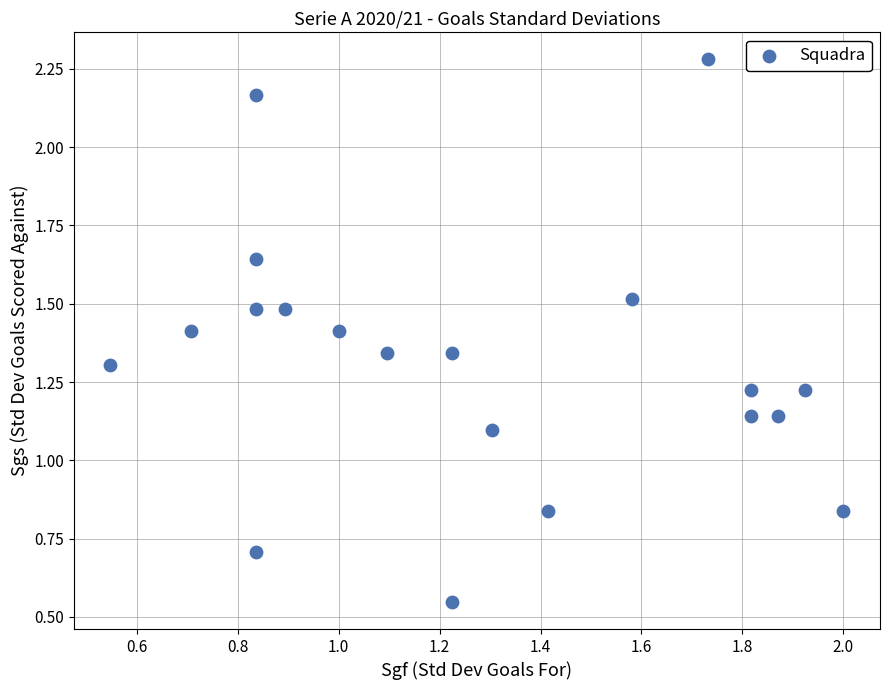

What is the range of X values (max minus min)?

1.5